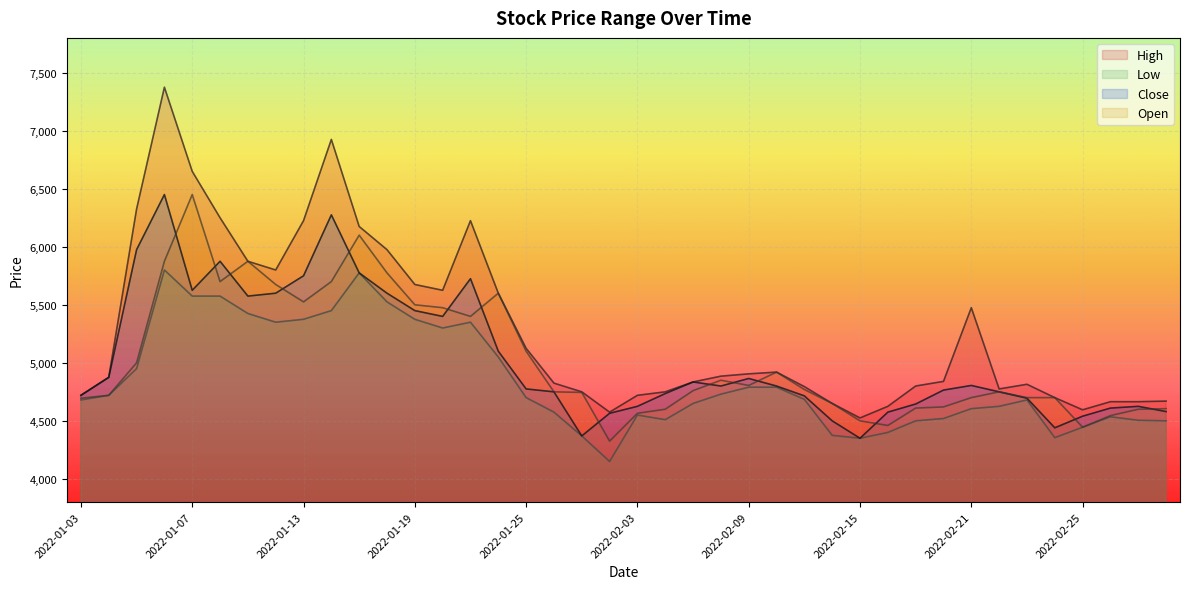

Which series changed the most between 2022-01-06 and 2022-01-25?

High